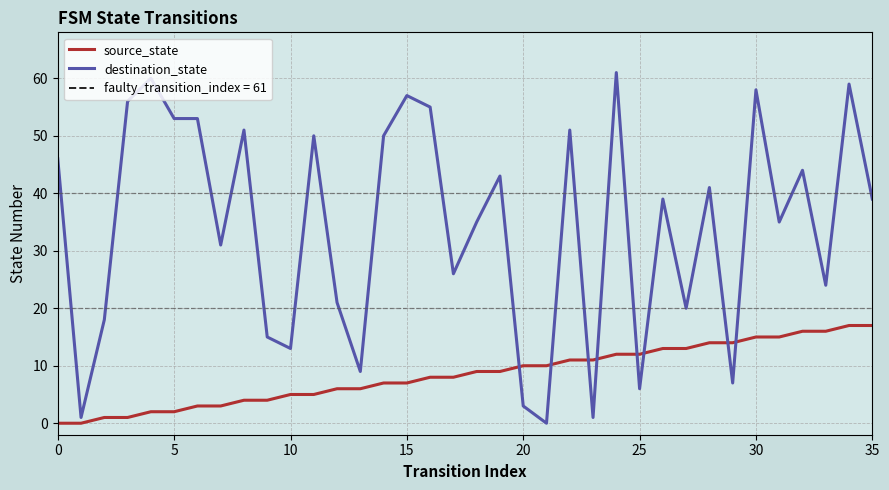

True or false: destination_state and source_state cross at least once.

True